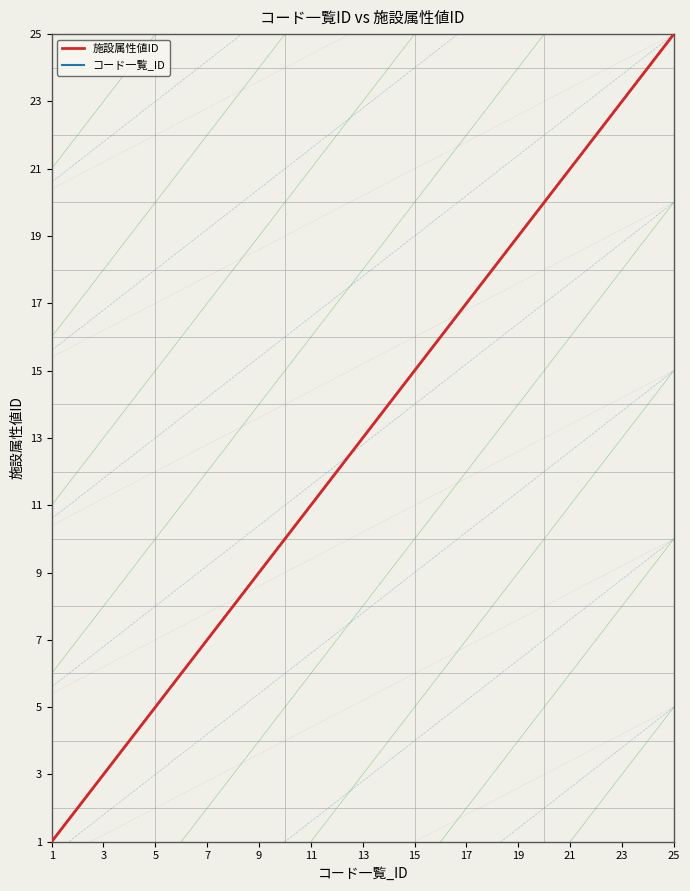

True or false: 施設属性値ID and コード一覧_ID cross at least once.

False